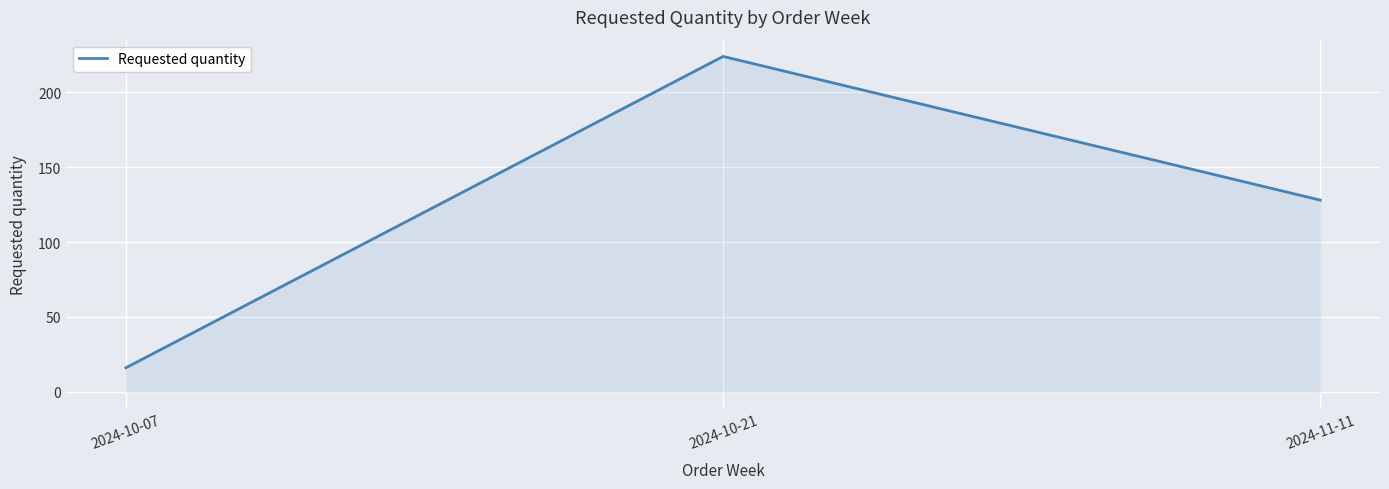

Reading right to left, extract all data points from this chart.

128	224	16